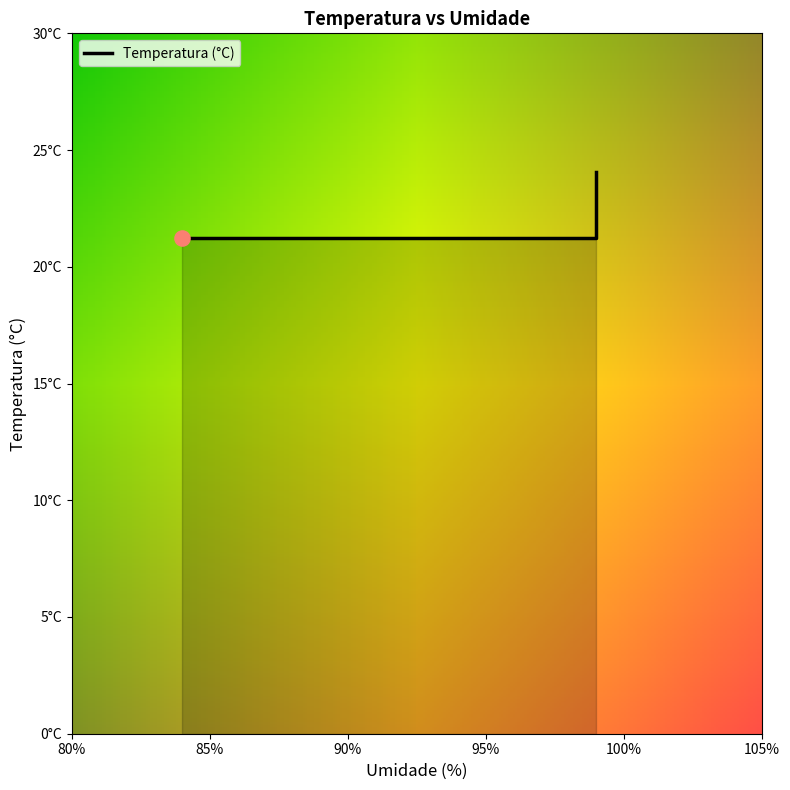

Which has a higher value, 80% or 85%?

80%